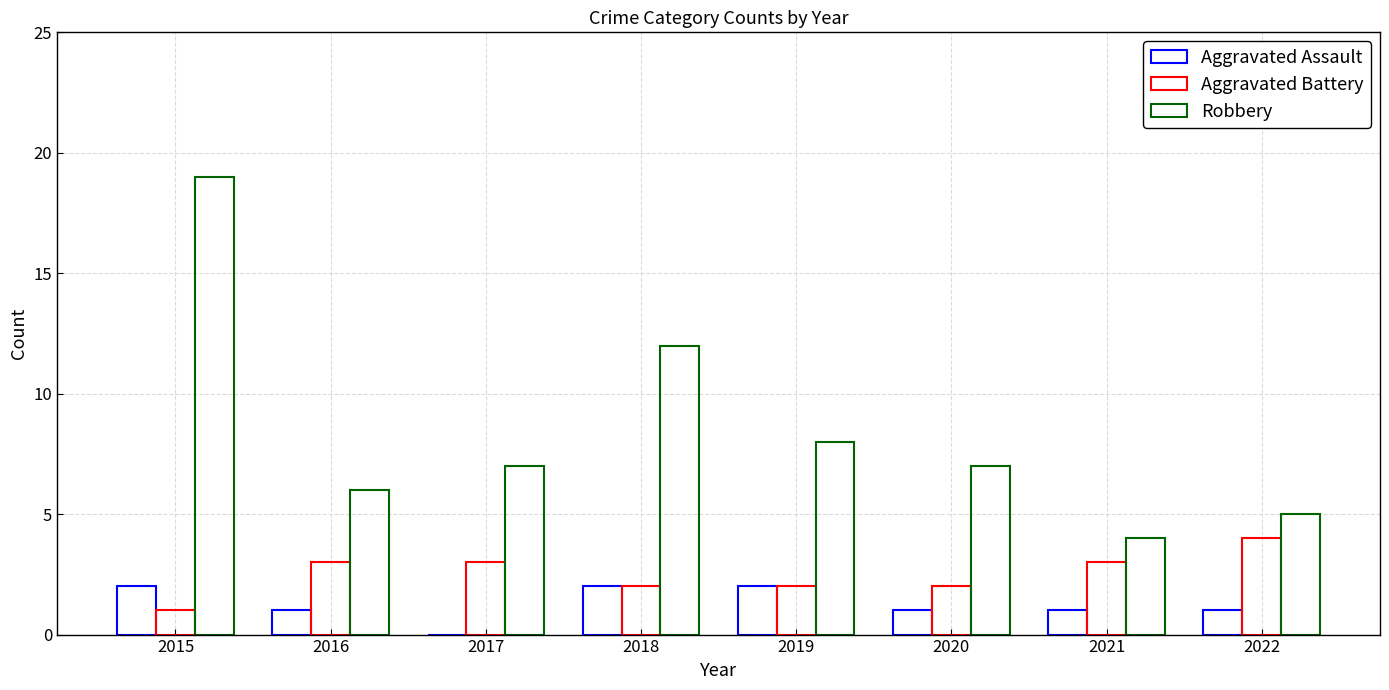

Between 2015 and 2018, which is larger?

2015